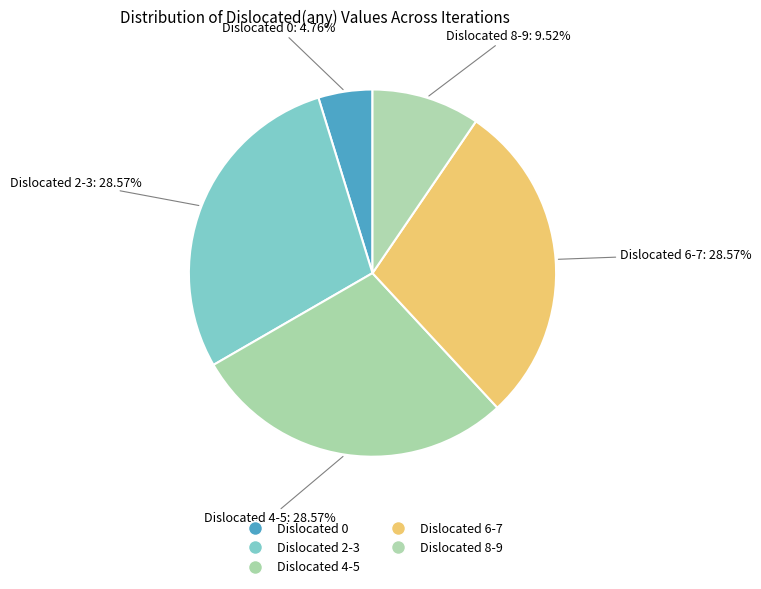

What is the smallest slice in the pie chart?

Dislocated 0